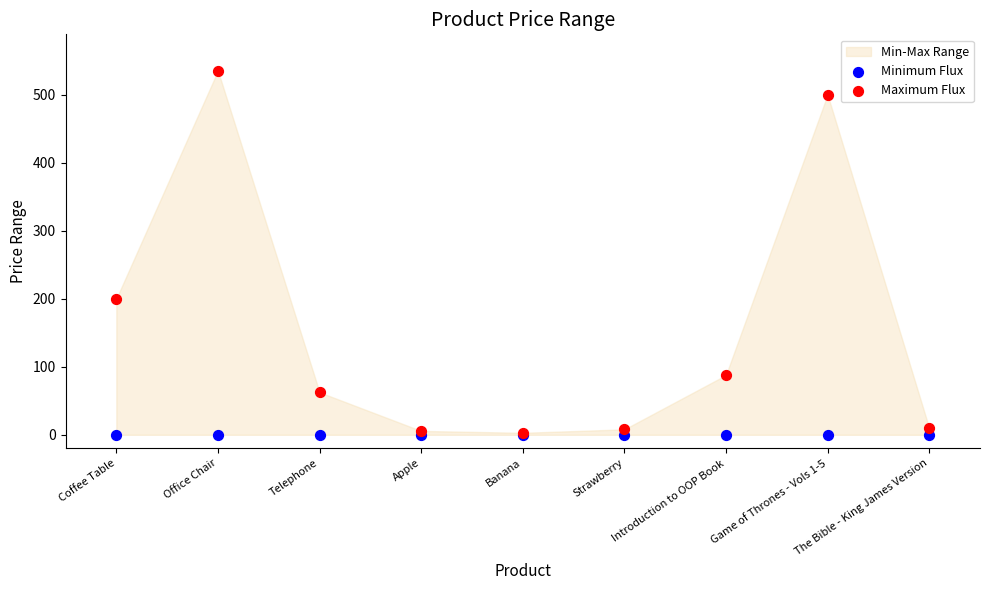

Which series contains the highest Y value?

Maximum Flux